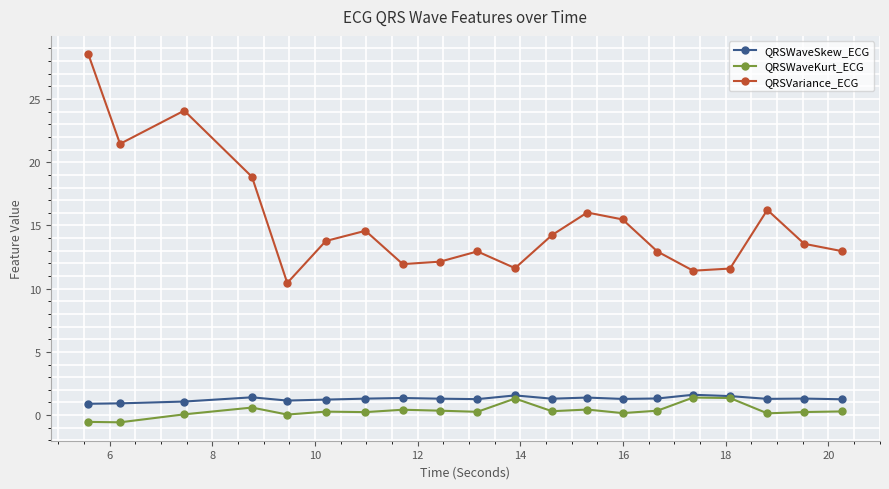

Which series has the largest range (max minus min)?

QRSVariance_ECG